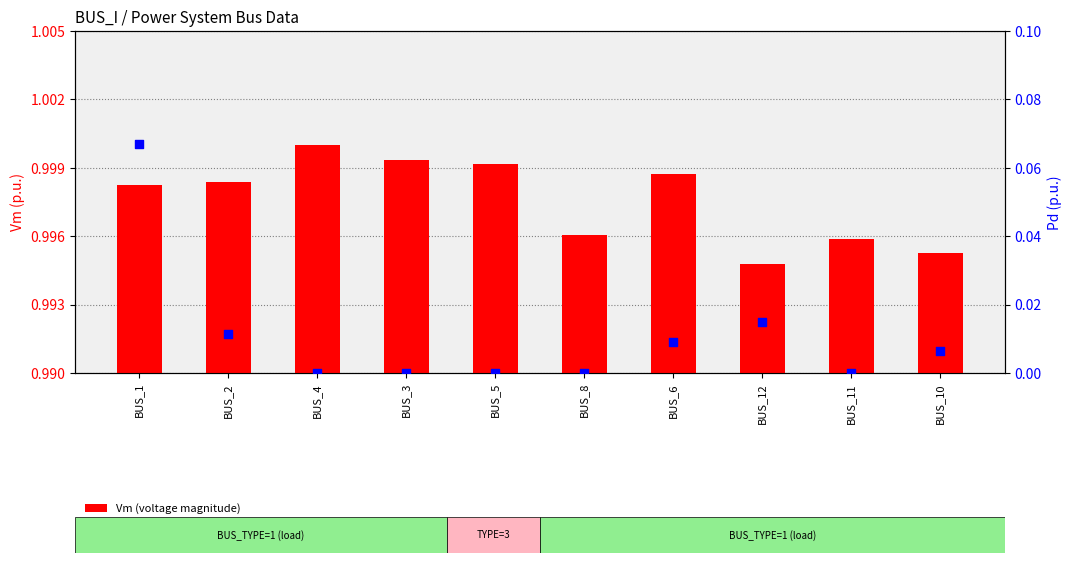

At which category is the sum across all series the highest?

BUS_1